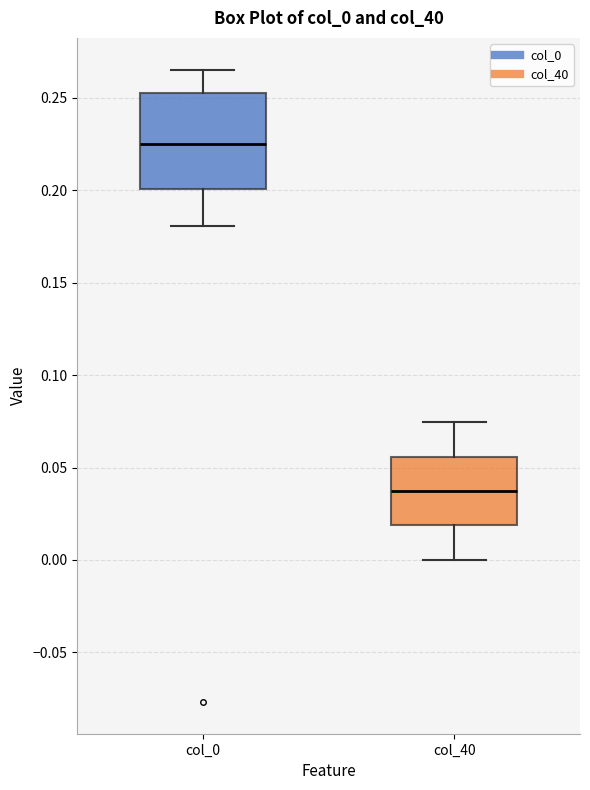

Reading left to right, transcribe this box plot: for each box, give where its median line is, the range the box spans, and where its two whiskers end, as read against the y-axis. The values are not printed on the chart, so give them approximately, as read against the axis.

col_0: median 0.225, box 0.200 to 0.255, whiskers 0.180 to 0.265
col_40: median 0.035, box 0.020 to 0.055, whiskers 0.000 to 0.075